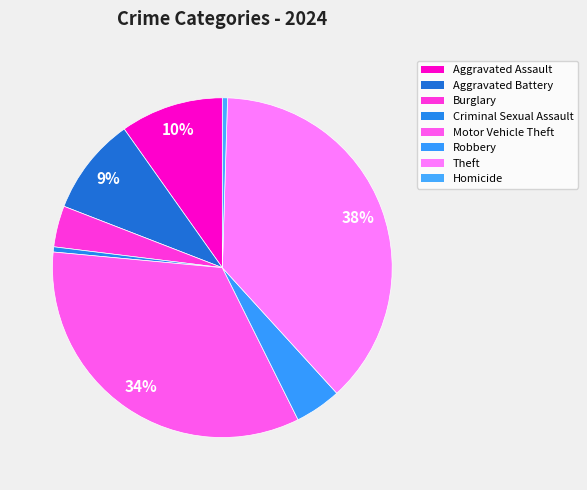

How many segments does this pie chart have?

8